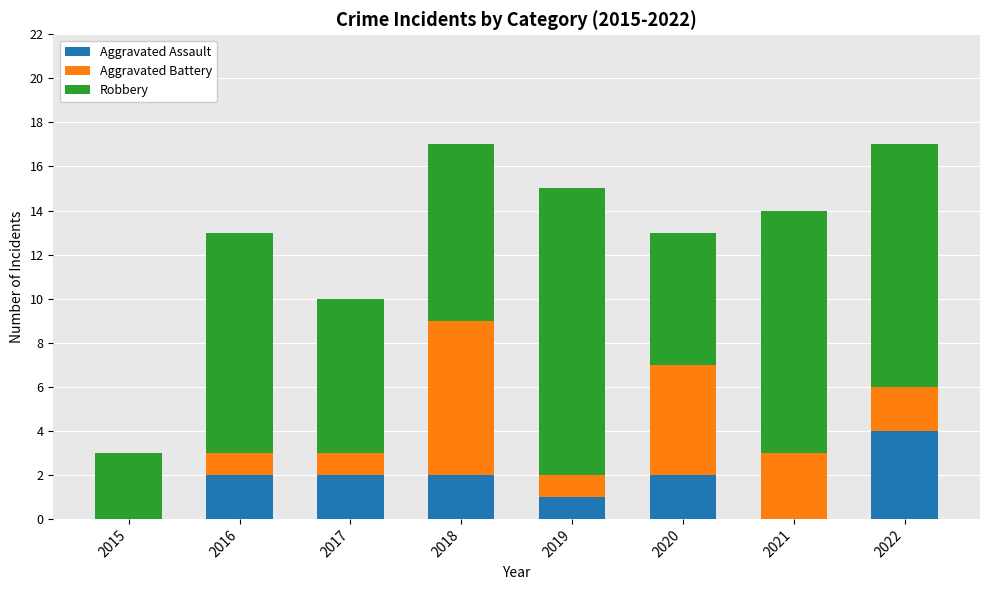

The value of Aggravated Assault at 2015 is -2. True or false?

False